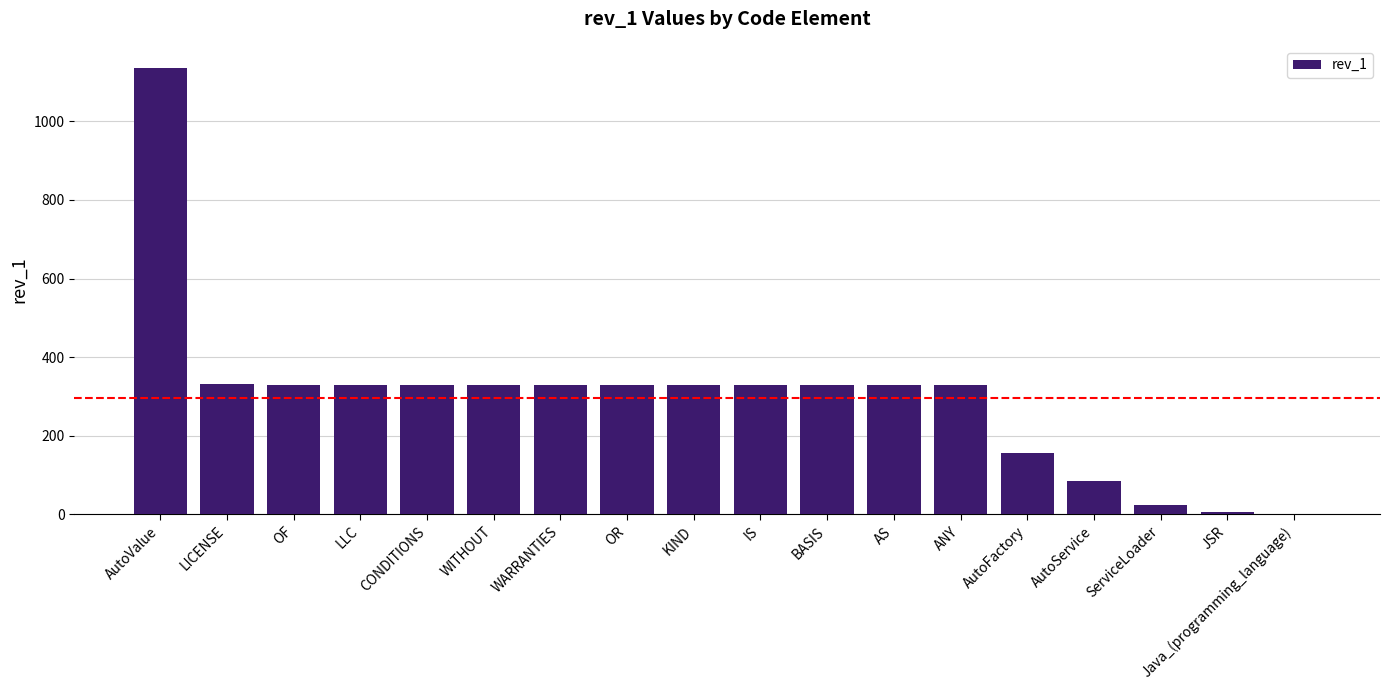

How many distinct data groups are displayed?

1